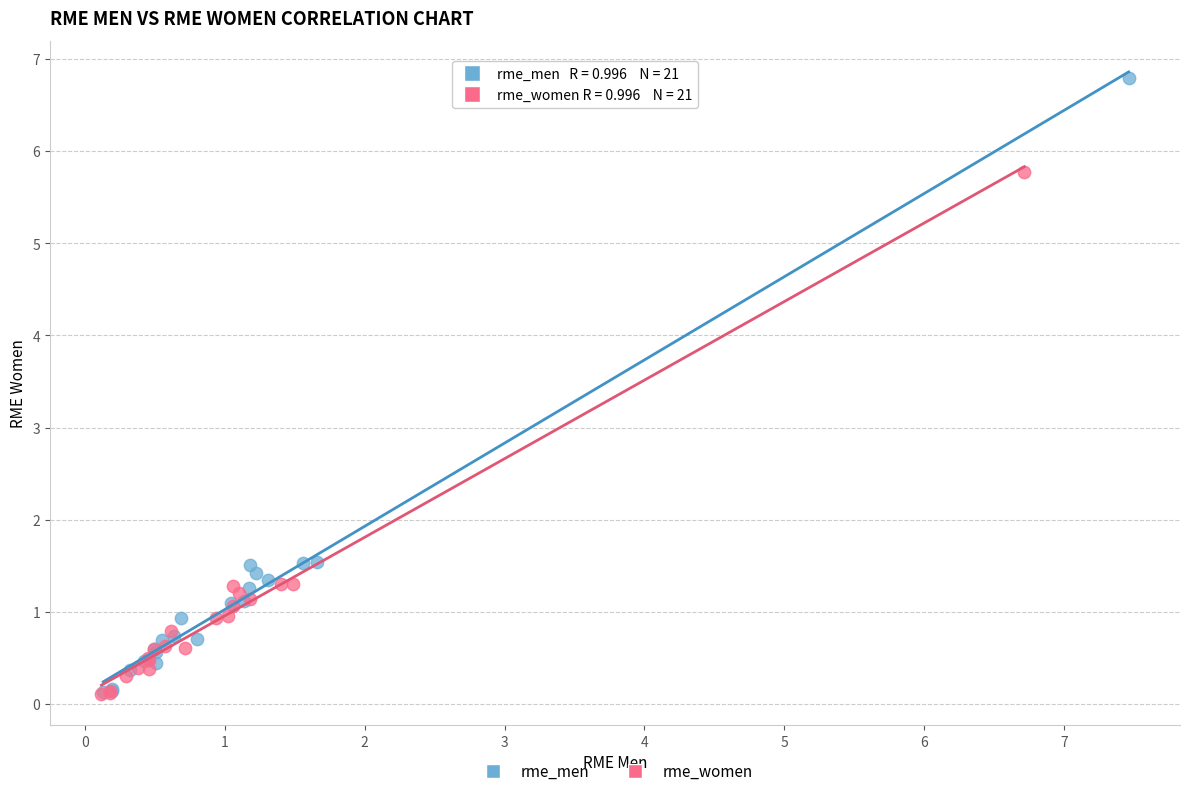

Which series reaches the maximum Y coordinate?

rme_men